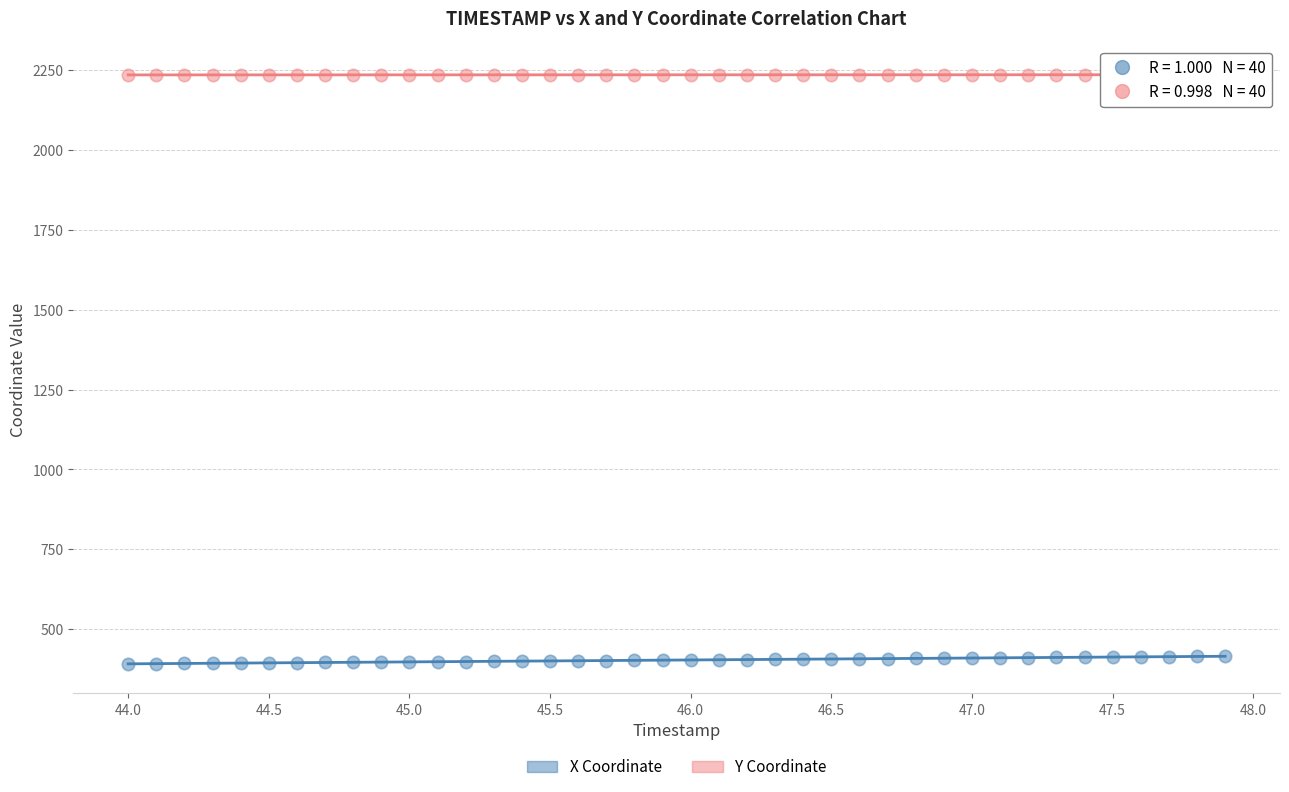

Across all data points, what is the range of Y values (max minus min)?

1845.0